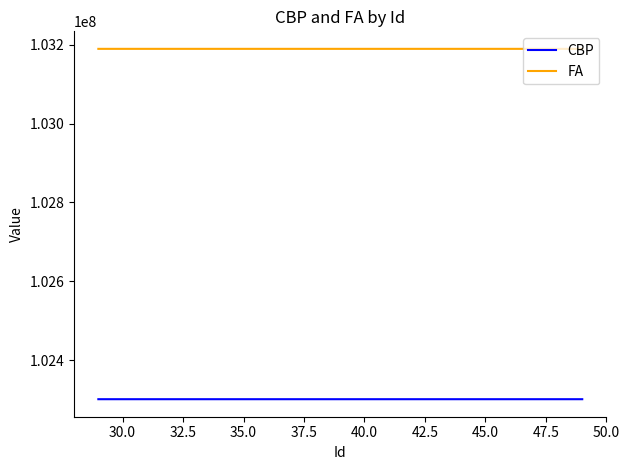

What are all the series names shown in the legend?

CBP, FA